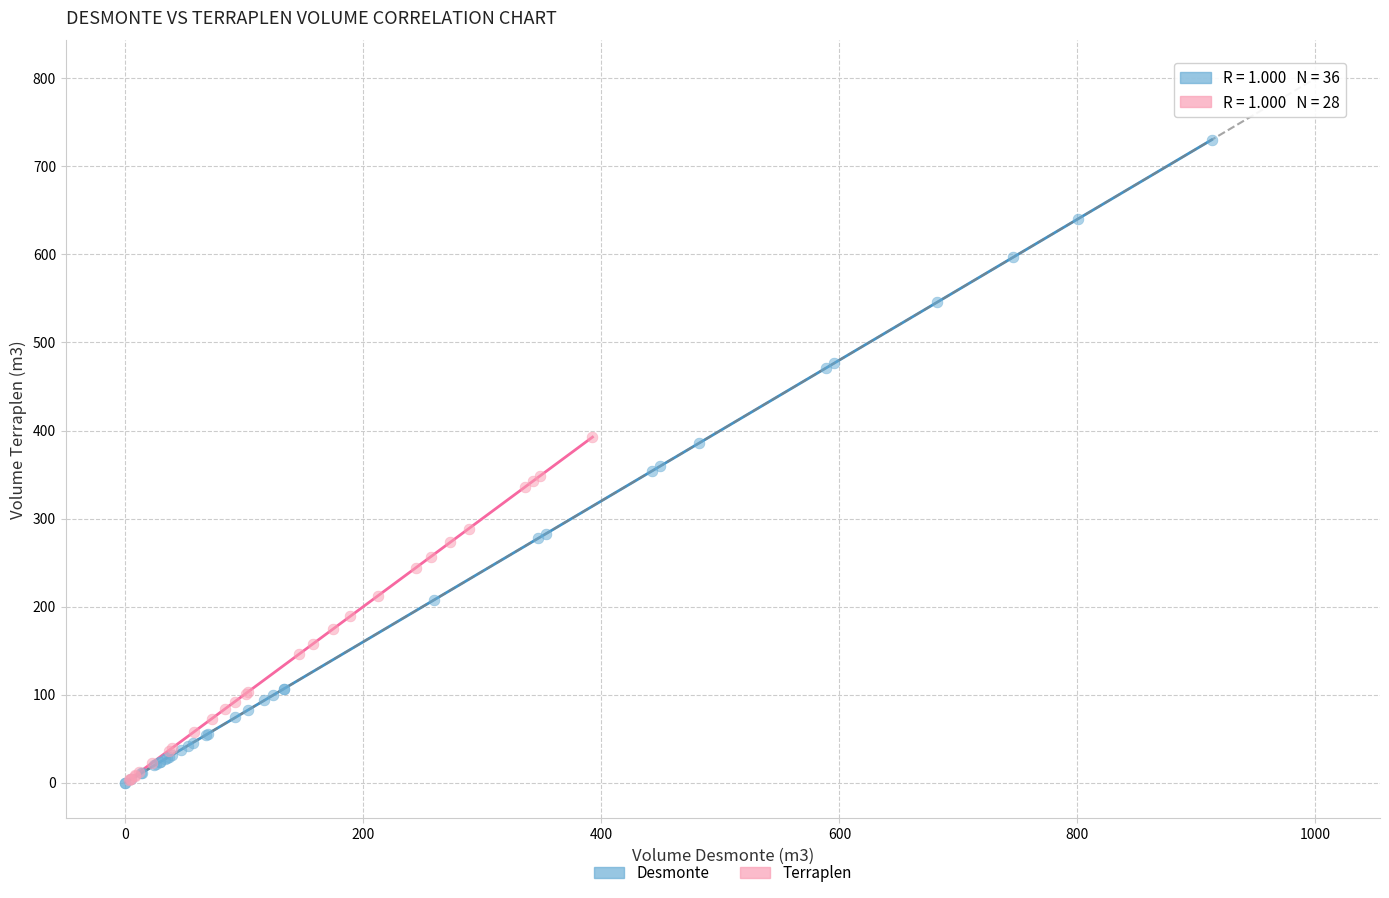

Which series reaches the maximum Y coordinate?

Desmonte